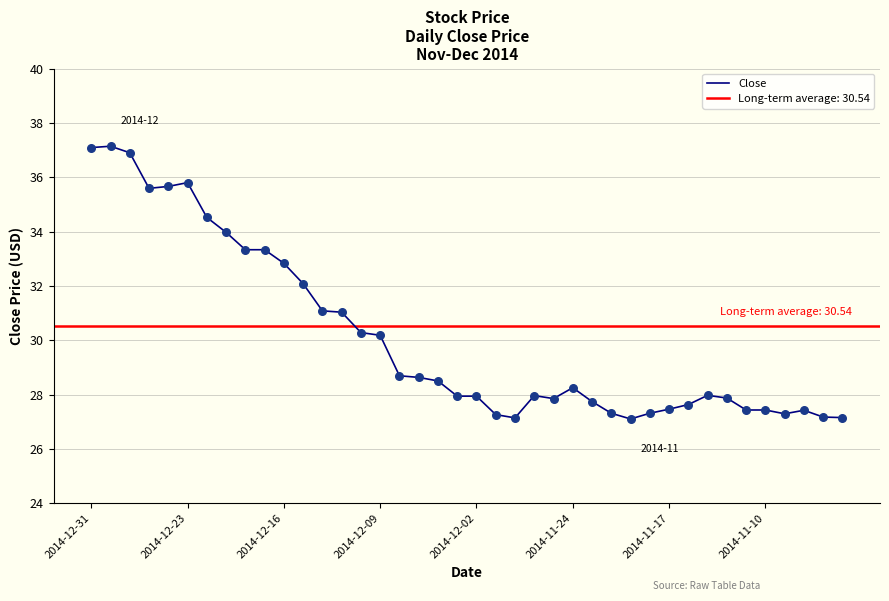

Between 34 and 36, which is larger?

34